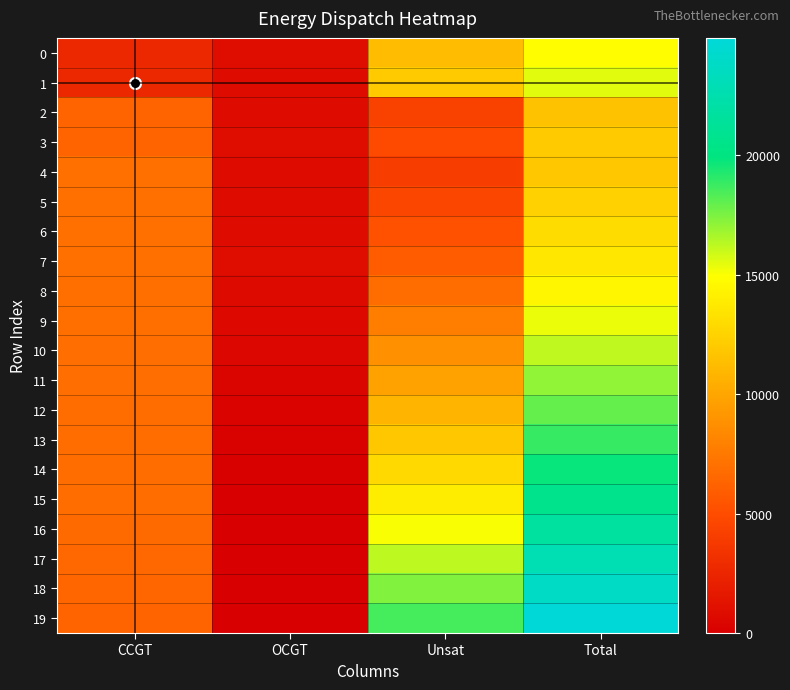

Reading right to left, transcribe all the data shown in this chart.

0: Total=14836	Unsat=11275	OCGT=893	CCGT=2668
1: Total=15486	Unsat=12003	OCGT=824	CCGT=2659
2: Total=11545	Unsat=4376	OCGT=818	CCGT=6351
3: Total=12066	Unsat=4895	OCGT=836	CCGT=6335
4: Total=11845	Unsat=4054	OCGT=790	CCGT=7001
5: Total=12383	Unsat=4586	OCGT=804	CCGT=6993
6: Total=13027	Unsat=5281	OCGT=769	CCGT=6977
7: Total=13642	Unsat=5845	OCGT=841	CCGT=6956
8: Total=14464	Unsat=6807	OCGT=724	CCGT=6933
9: Total=15303	Unsat=7780	OCGT=612	CCGT=6911
10: Total=16164	Unsat=8781	OCGT=494	CCGT=6889
11: Total=17036	Unsat=9777	OCGT=392	CCGT=6867
12: Total=17932	Unsat=10802	OCGT=285	CCGT=6845
13: Total=18838	Unsat=11825	OCGT=191	CCGT=6822
14: Total=19770	Unsat=12878	OCGT=92	CCGT=6800
15: Total=20716	Unsat=13931	OCGT=7	CCGT=6778
16: Total=21736	Unsat=15067	OCGT=0	CCGT=6669
17: Total=22768	Unsat=16204	OCGT=0	CCGT=6564
18: Total=23830	Unsat=17375	OCGT=0	CCGT=6455
19: Total=24904	Unsat=18546	OCGT=0	CCGT=6358